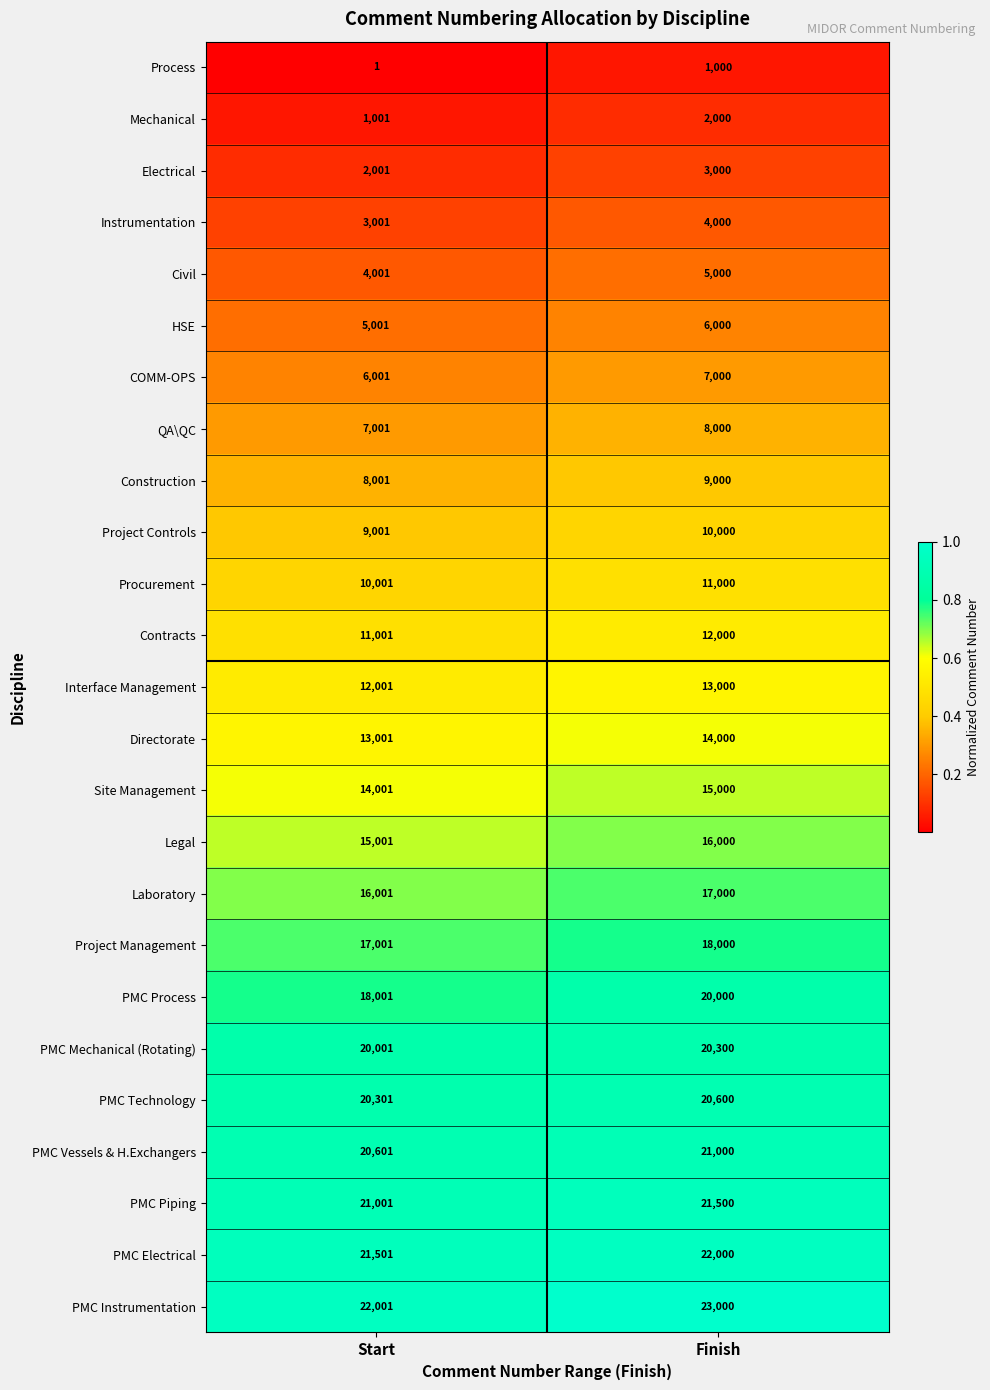

The value of PMC Technology at Finish is 12167. True or false?

False